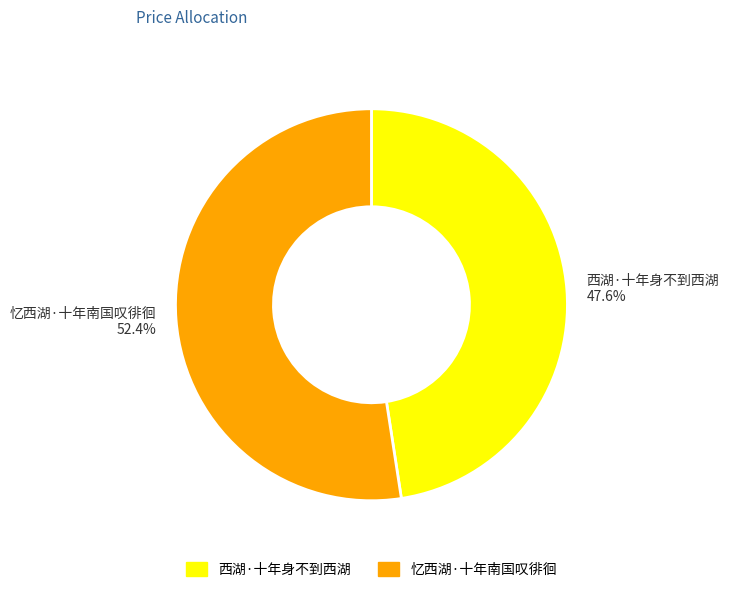

How much of the chart is everything except 西湖·十年身不到西湖?

52.4%